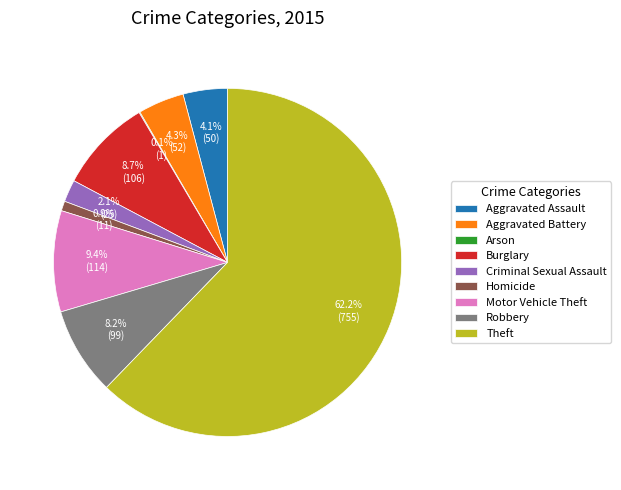

Which has a higher value, Motor Vehicle Theft or Criminal Sexual Assault?

Motor Vehicle Theft